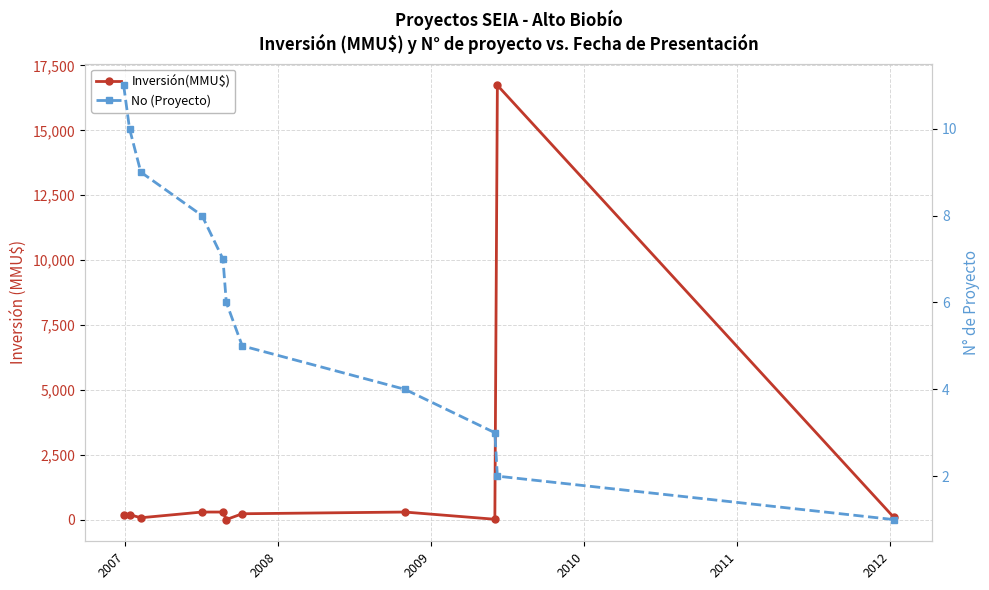

Rank the series by their average value, from lowest to highest.

No (Proyecto), Inversión(MMU$)